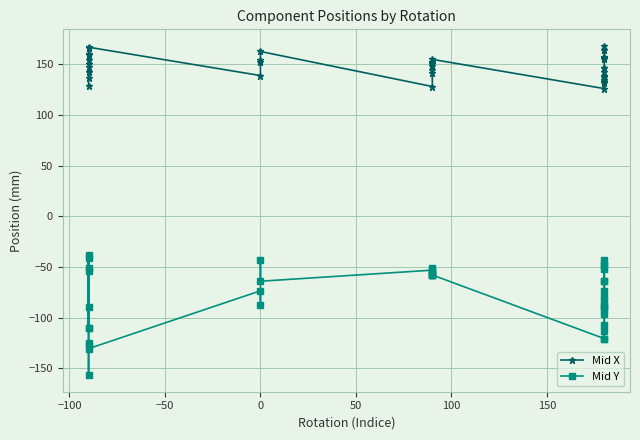

True or false: Mid X and Mid Y cross at least once.

False